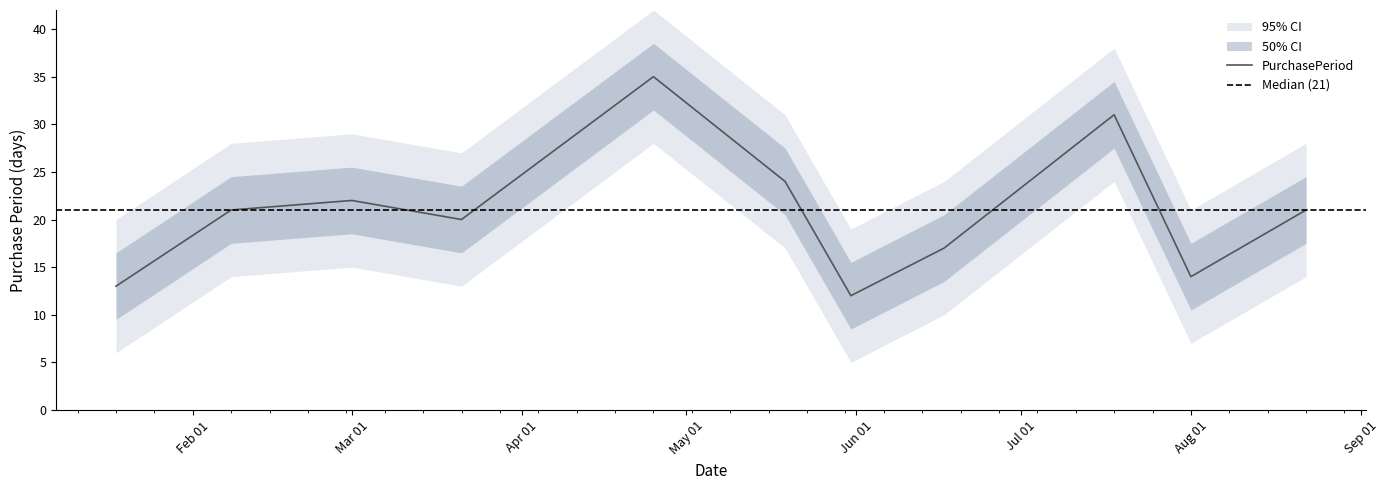

What position from the right is 2016-06-17?

4